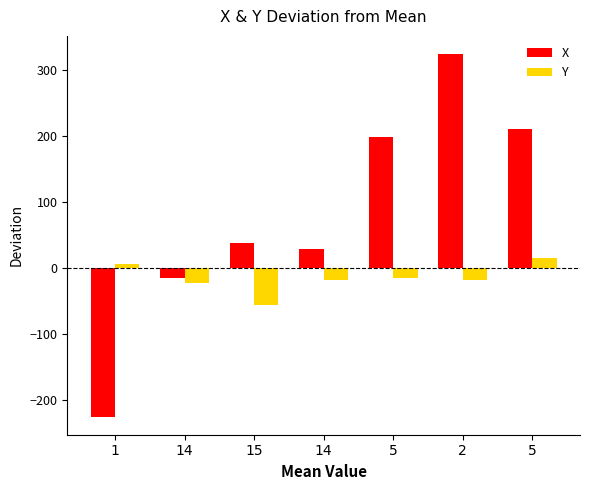

What are all the series names shown in the legend?

X, Y